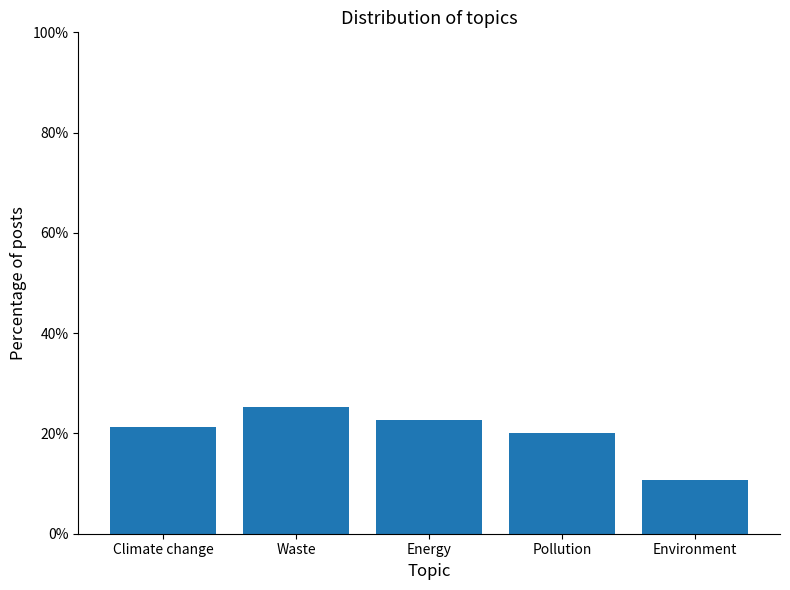

Reading right to left, list all the values displayed in this chart.

10.7	20.0	22.7	25.3	21.3